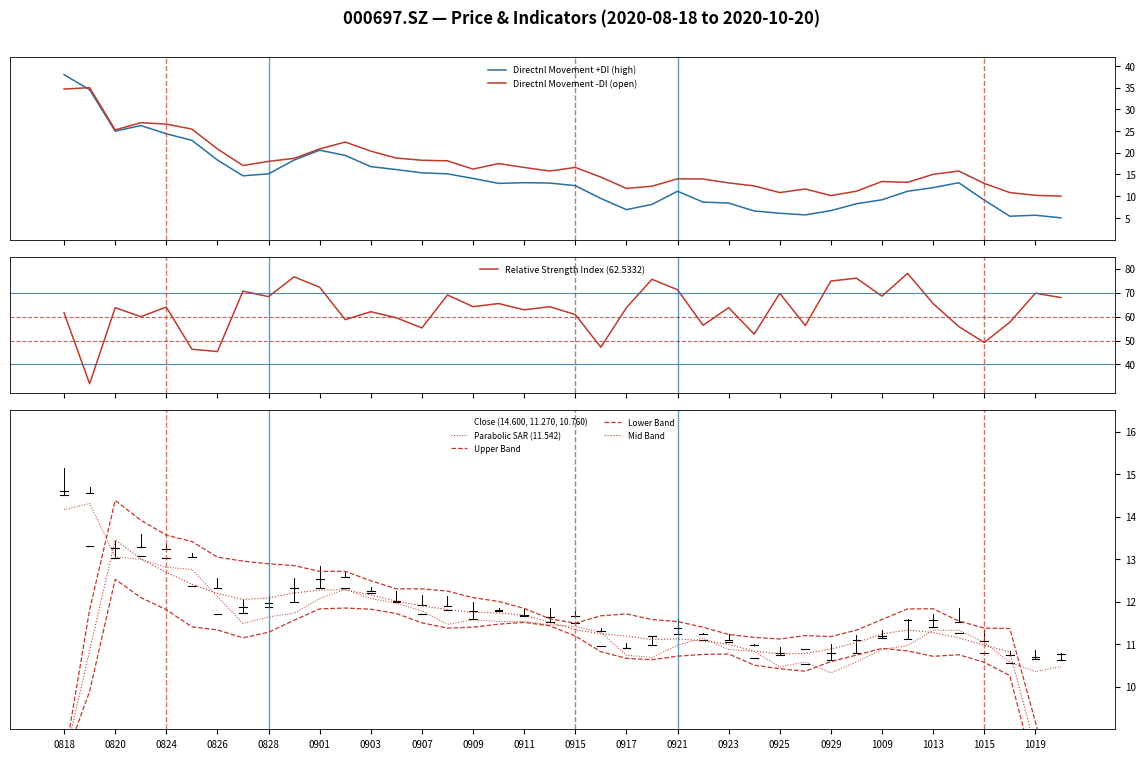

At how many categories does at least one series exceed 28?

40